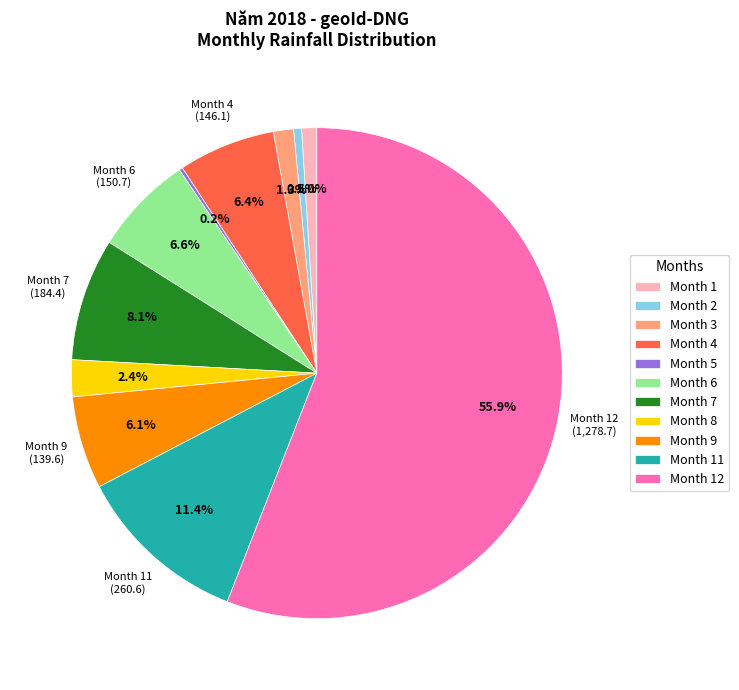

Which slice is the largest?

Month 12